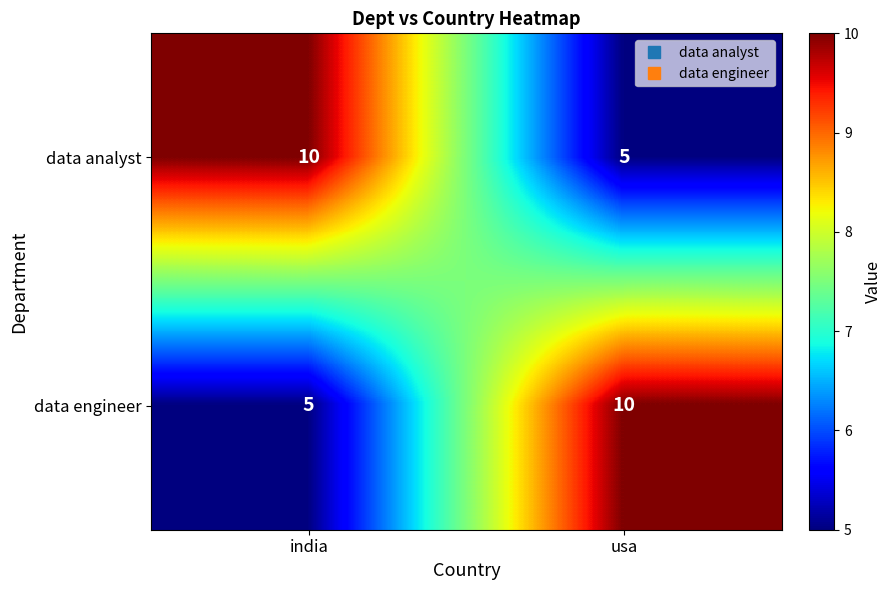

Is it true that data analyst equals 10 at india?

True